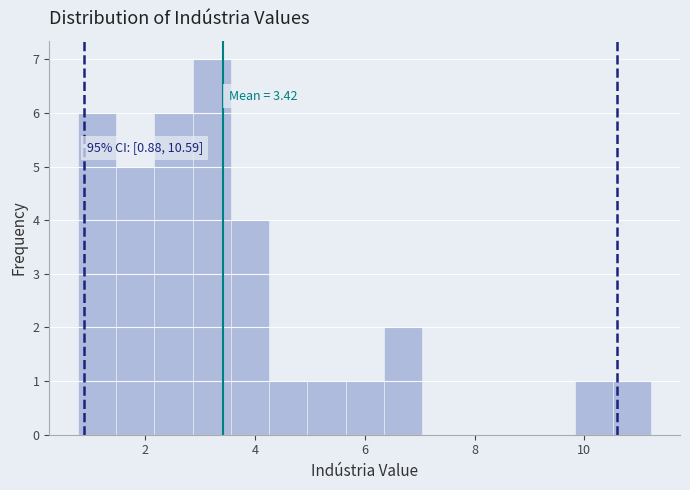

Read against the x-axis, roughly where is the centre of the tallest bar?

3.2